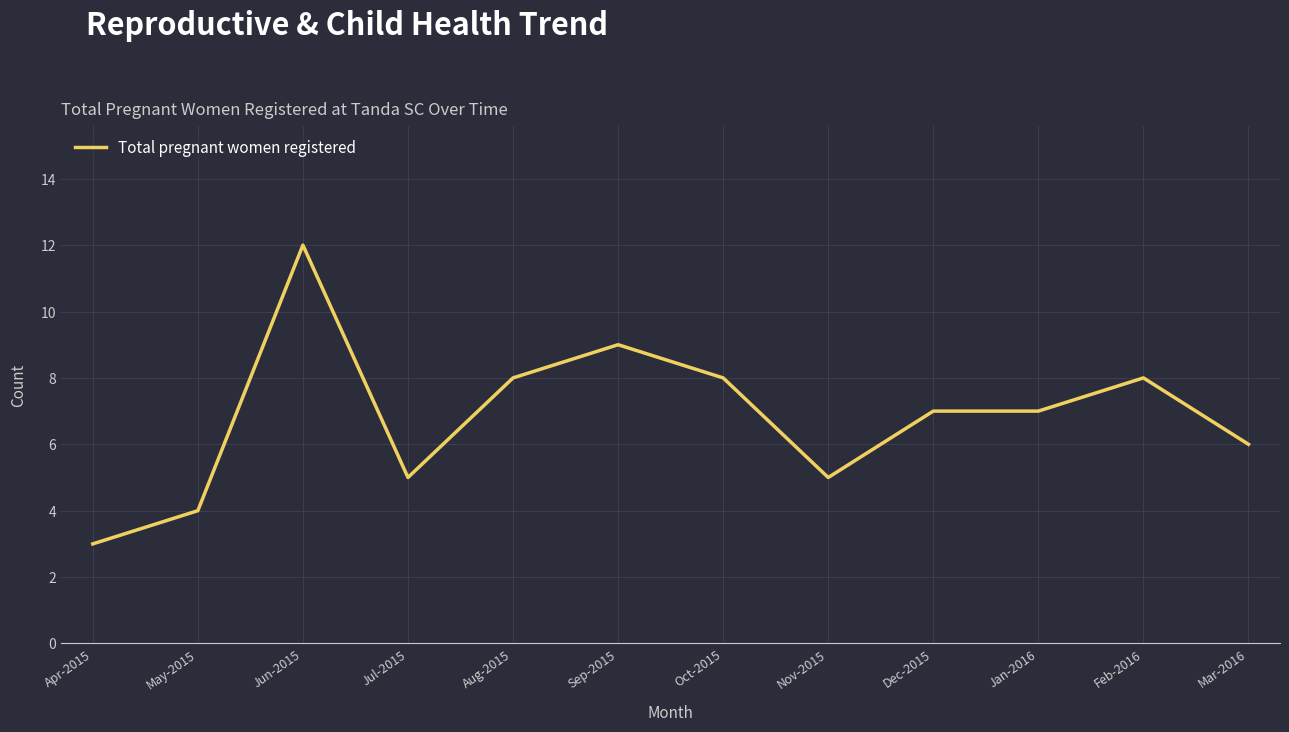

Is it true that the value at Jan-2016 is 7?

True